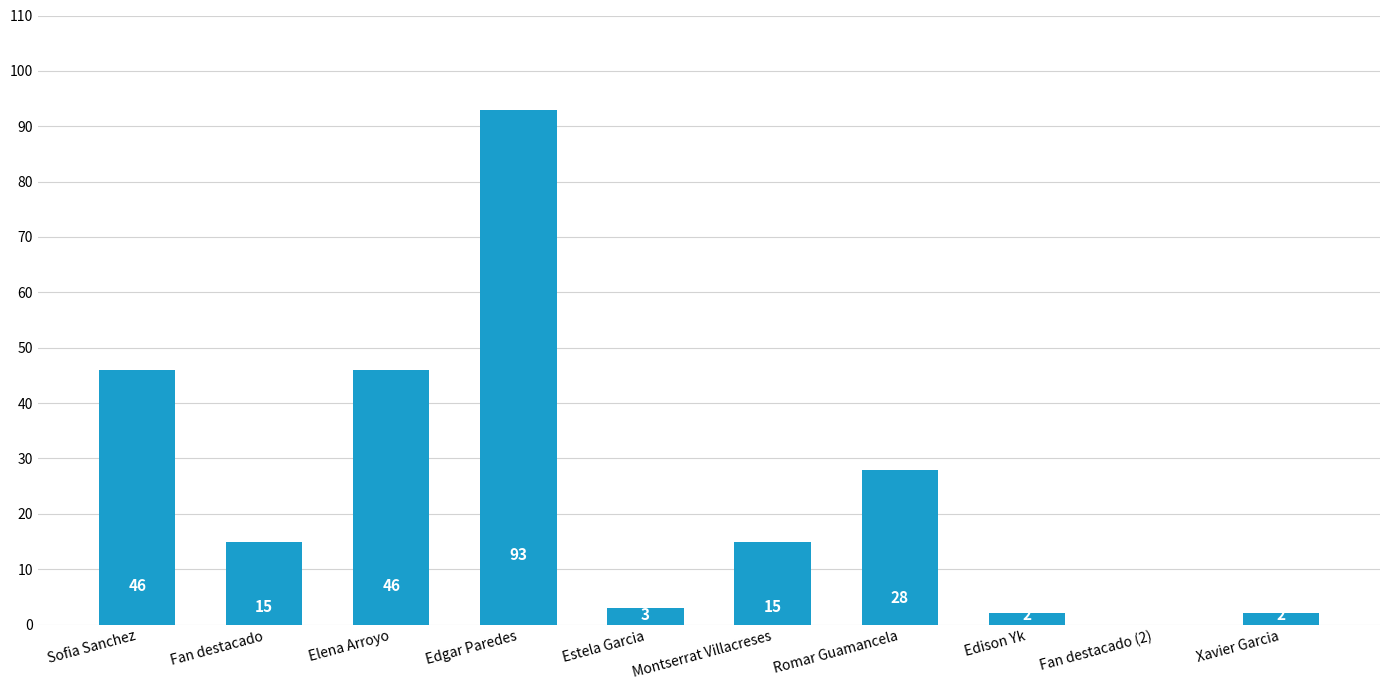

What is the sum of the values at Xavier Garcia and Romar Guamancela?

30